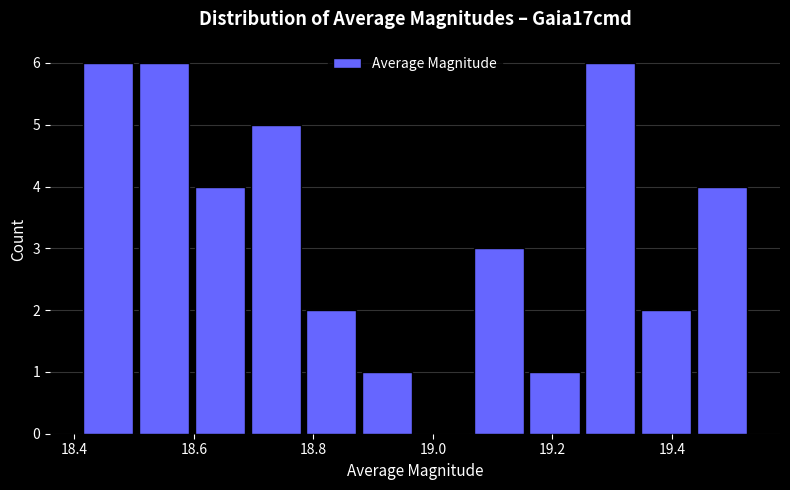

Reading left to right, list every bar in this chart as the range it spans on the x-axis followed by its height. Neither the bar edges nor the heights are printed on the chart, so give them approximately, as read against the axes.

18.42 to 18.50: 6
18.50 to 18.60: 6
18.60 to 18.70: 4
18.70 to 18.78: 5
18.78 to 18.88: 2
18.88 to 18.98: 1
18.98 to 19.06: 0
19.06 to 19.16: 3
19.16 to 19.26: 1
19.26 to 19.34: 6
19.34 to 19.44: 2
19.44 to 19.54: 4